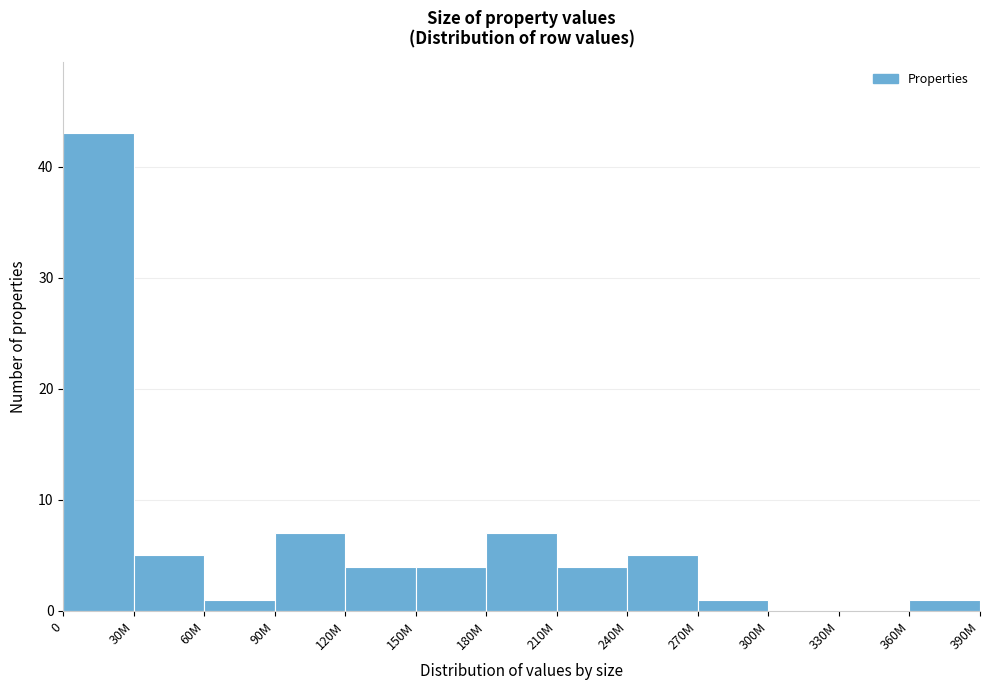

Reading left to right, what are all the values shown in this chart?

0=43	30M=5	60M=1	90M=7	120M=4	150M=4	180M=7	210M=4	240M=5	270M=1	300M=0	330M=0	360M=1